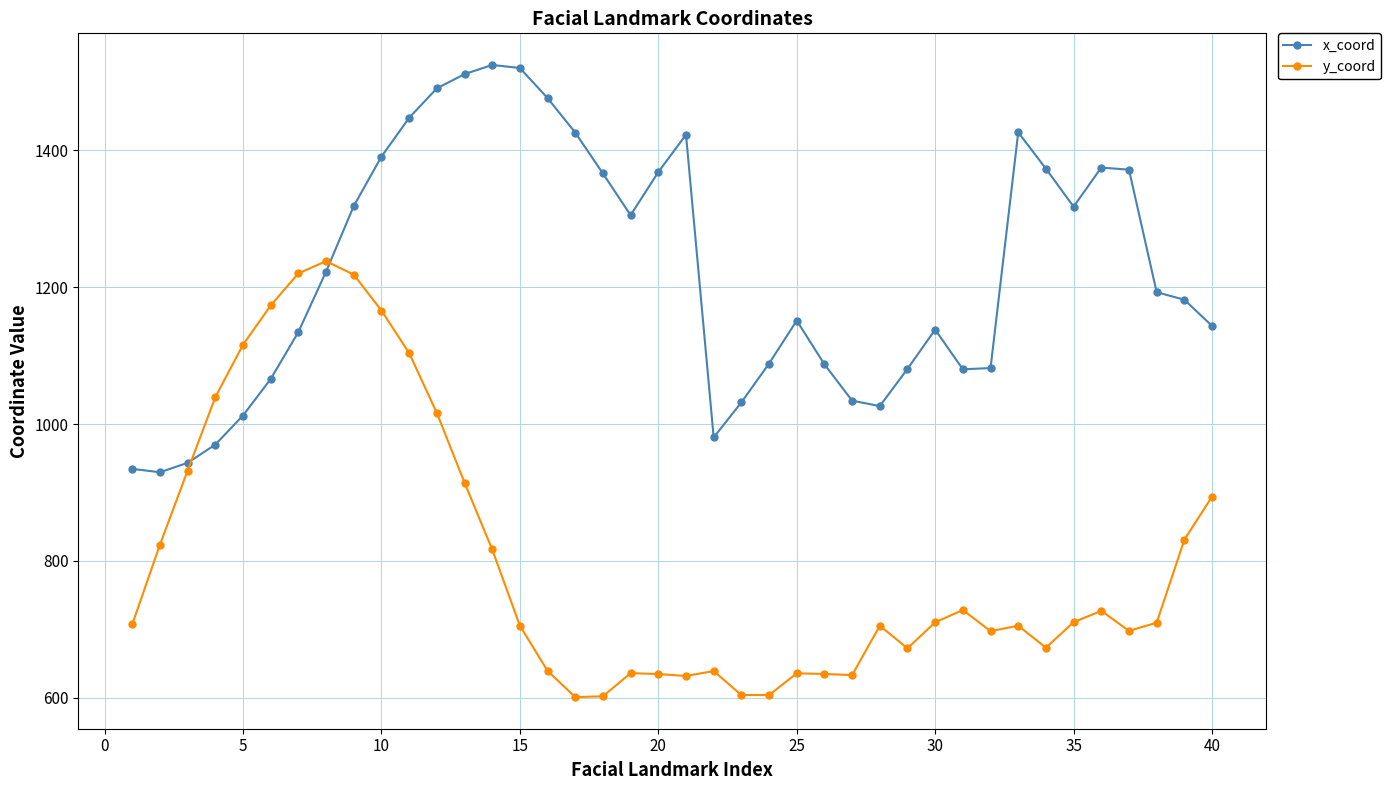

Which series has the largest total across all categories?

x_coord